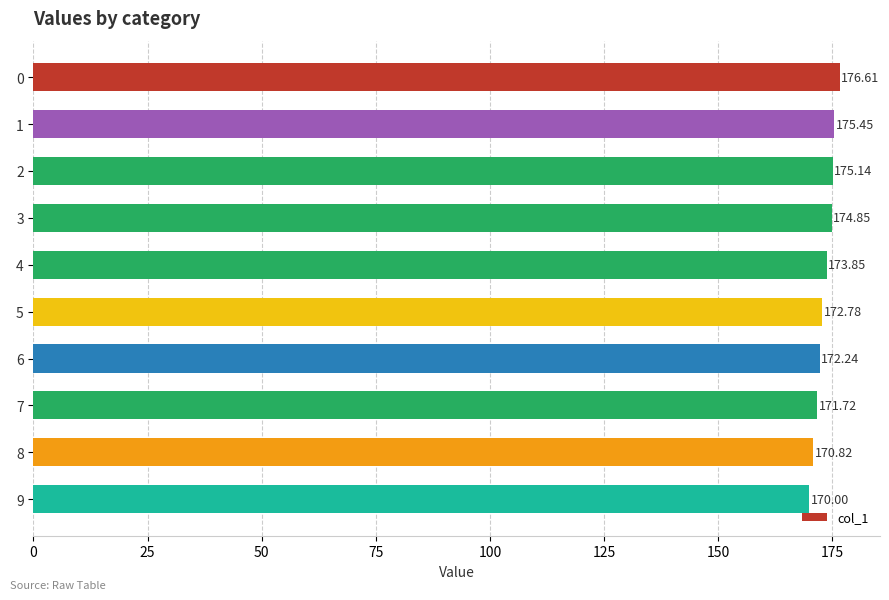

List the labels in order of value, largest first.

0, 1, 2, 3, 4, 5, 6, 7, 8, 9